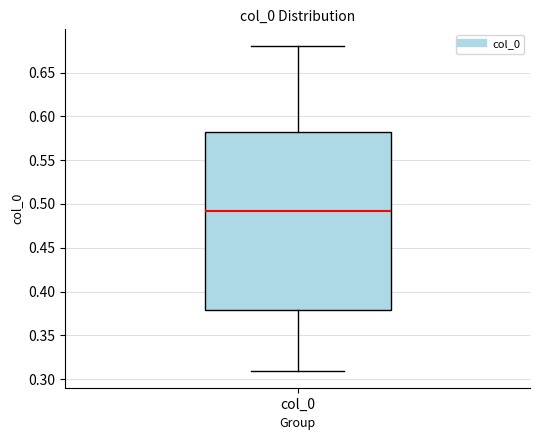

Read this box plot against the y-axis: the position of the median line, the range covered by the box, and the ends of both whiskers. The values are not printed on the chart, so give them approximately, as read against the axis.

median 0.49, box 0.38 to 0.58, whiskers 0.31 to 0.68